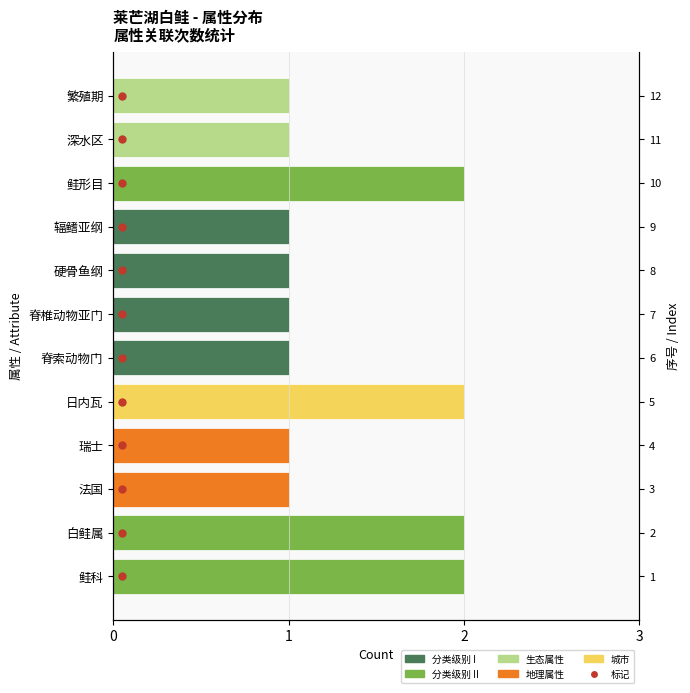

Is it true that the value at 辐鳍亚纲 is 1?

True